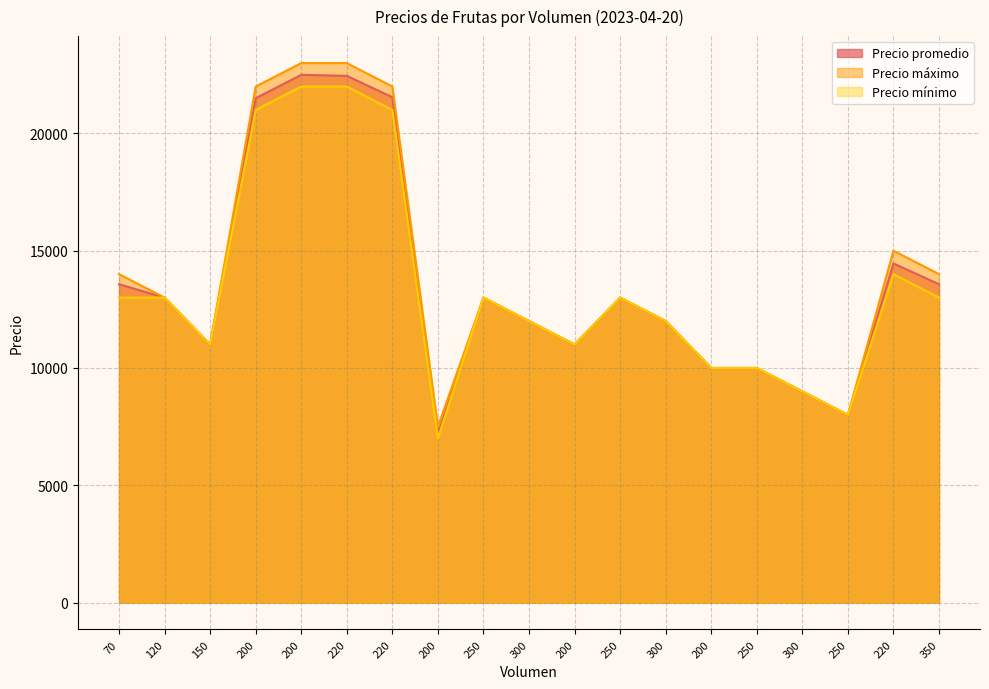

True or false: Precio máximo and Precio promedio cross at least once.

False